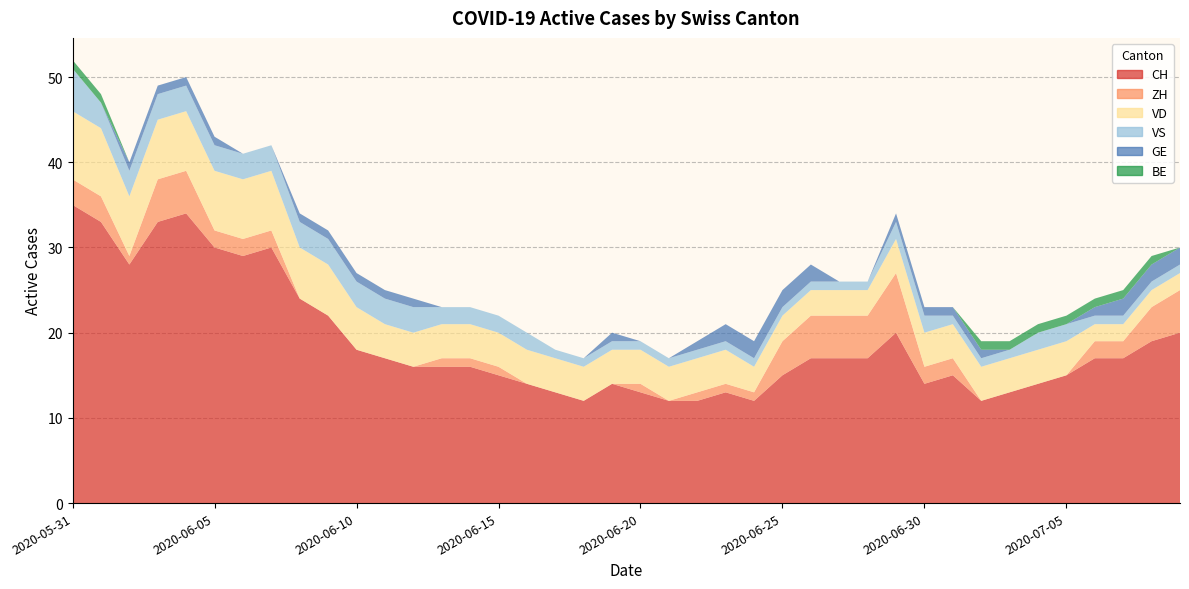

Reading left to right, transcribe all the data shown in this chart.

CH: 2020-05-31=35	2020-06-01=33	2020-06-02=28	2020-06-03=33	2020-06-04=34	2020-06-05=30	2020-06-06=29	2020-06-07=30	2020-06-08=24	2020-06-09=22	2020-06-10=18	2020-06-11=17	2020-06-12=16	2020-06-13=16	2020-06-14=16	2020-06-15=15	2020-06-16=14	2020-06-17=13	2020-06-18=12	2020-06-19=14	2020-06-20=13	2020-06-21=12	2020-06-22=12	2020-06-23=13	2020-06-24=12	2020-06-25=15	2020-06-26=17	2020-06-27=17	2020-06-28=17	2020-06-29=20	2020-06-30=14	2020-07-01=15	2020-07-02=12	2020-07-03=13	2020-07-04=14	2020-07-05=15	2020-07-06=17	2020-07-07=17	2020-07-08=19	2020-07-09=20
ZH: 2020-05-31=3	2020-06-01=3	2020-06-02=1	2020-06-03=5	2020-06-04=5	2020-06-05=2	2020-06-06=2	2020-06-07=2	2020-06-08=0	2020-06-09=0	2020-06-10=0	2020-06-11=0	2020-06-12=0	2020-06-13=1	2020-06-14=1	2020-06-15=1	2020-06-16=0	2020-06-17=0	2020-06-18=0	2020-06-19=0	2020-06-20=1	2020-06-21=0	2020-06-22=1	2020-06-23=1	2020-06-24=1	2020-06-25=4	2020-06-26=5	2020-06-27=5	2020-06-28=5	2020-06-29=7	2020-06-30=2	2020-07-01=2	2020-07-02=0	2020-07-03=0	2020-07-04=0	2020-07-05=0	2020-07-06=2	2020-07-07=2	2020-07-08=4	2020-07-09=5
VD: 2020-05-31=8	2020-06-01=8	2020-06-02=7	2020-06-03=7	2020-06-04=7	2020-06-05=7	2020-06-06=7	2020-06-07=7	2020-06-08=6	2020-06-09=6	2020-06-10=5	2020-06-11=4	2020-06-12=4	2020-06-13=4	2020-06-14=4	2020-06-15=4	2020-06-16=4	2020-06-17=4	2020-06-18=4	2020-06-19=4	2020-06-20=4	2020-06-21=4	2020-06-22=4	2020-06-23=4	2020-06-24=3	2020-06-25=3	2020-06-26=3	2020-06-27=3	2020-06-28=3	2020-06-29=4	2020-06-30=4	2020-07-01=4	2020-07-02=4	2020-07-03=4	2020-07-04=4	2020-07-05=4	2020-07-06=2	2020-07-07=2	2020-07-08=2	2020-07-09=2
VS: 2020-05-31=5	2020-06-01=3	2020-06-02=3	2020-06-03=3	2020-06-04=3	2020-06-05=3	2020-06-06=3	2020-06-07=3	2020-06-08=3	2020-06-09=3	2020-06-10=3	2020-06-11=3	2020-06-12=3	2020-06-13=2	2020-06-14=2	2020-06-15=2	2020-06-16=2	2020-06-17=1	2020-06-18=1	2020-06-19=1	2020-06-20=1	2020-06-21=1	2020-06-22=1	2020-06-23=1	2020-06-24=1	2020-06-25=1	2020-06-26=1	2020-06-27=1	2020-06-28=1	2020-06-29=2	2020-06-30=2	2020-07-01=1	2020-07-02=1	2020-07-03=1	2020-07-04=2	2020-07-05=2	2020-07-06=1	2020-07-07=1	2020-07-08=1	2020-07-09=1
GE: 2020-05-31=0	2020-06-01=0	2020-06-02=1	2020-06-03=1	2020-06-04=1	2020-06-05=1	2020-06-06=0	2020-06-07=0	2020-06-08=1	2020-06-09=1	2020-06-10=1	2020-06-11=1	2020-06-12=1	2020-06-13=0	2020-06-14=0	2020-06-15=0	2020-06-16=0	2020-06-17=0	2020-06-18=0	2020-06-19=1	2020-06-20=0	2020-06-21=0	2020-06-22=1	2020-06-23=2	2020-06-24=2	2020-06-25=2	2020-06-26=2	2020-06-27=0	2020-06-28=0	2020-06-29=1	2020-06-30=1	2020-07-01=1	2020-07-02=1	2020-07-03=0	2020-07-04=0	2020-07-05=0	2020-07-06=1	2020-07-07=2	2020-07-08=2	2020-07-09=2
BE: 2020-05-31=1	2020-06-01=1	2020-06-02=0	2020-06-03=0	2020-06-04=0	2020-06-05=0	2020-06-06=0	2020-06-07=0	2020-06-08=0	2020-06-09=0	2020-06-10=0	2020-06-11=0	2020-06-12=0	2020-06-13=0	2020-06-14=0	2020-06-15=0	2020-06-16=0	2020-06-17=0	2020-06-18=0	2020-06-19=0	2020-06-20=0	2020-06-21=0	2020-06-22=0	2020-06-23=0	2020-06-24=0	2020-06-25=0	2020-06-26=0	2020-06-27=0	2020-06-28=0	2020-06-29=0	2020-06-30=0	2020-07-01=0	2020-07-02=1	2020-07-03=1	2020-07-04=1	2020-07-05=1	2020-07-06=1	2020-07-07=1	2020-07-08=1	2020-07-09=0